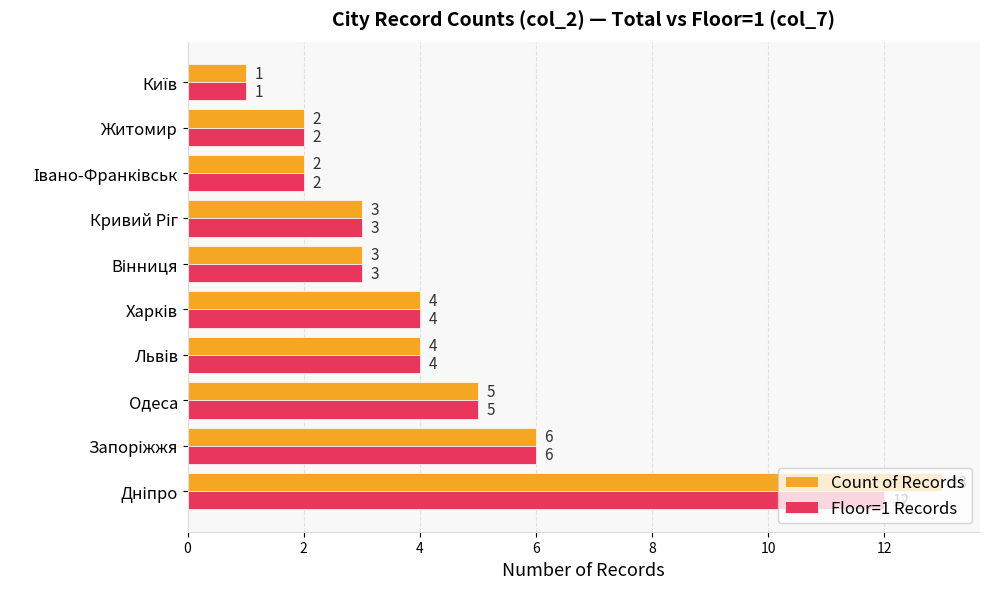

True or false: Count of Records has a value of 2 at Житомир.

True